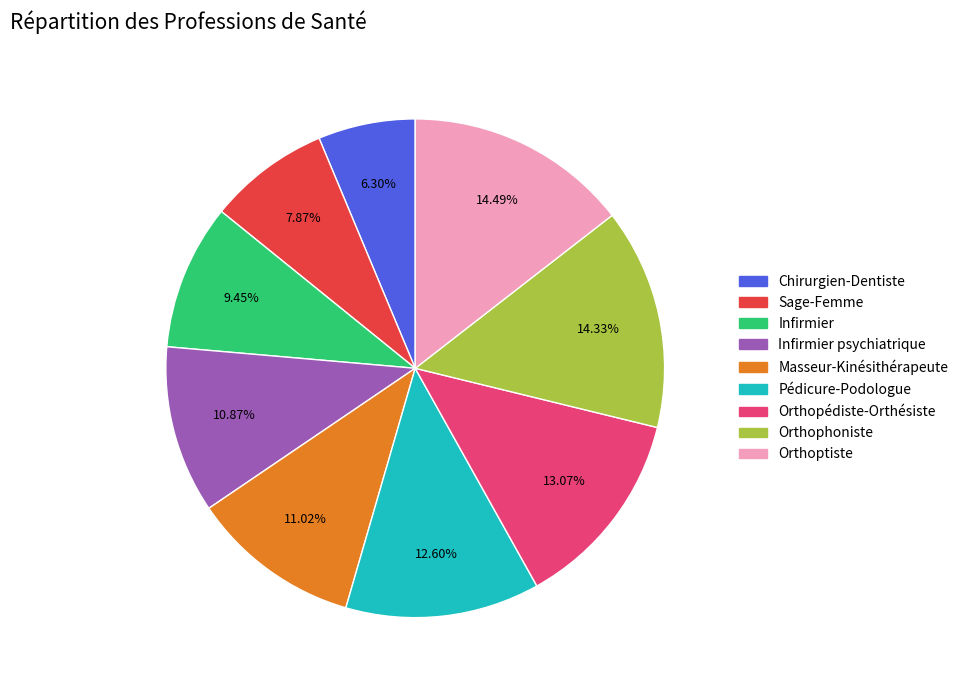

Combined, what portion of the pie is Masseur-Kinésithérapeute and Orthoptiste?

25.5%